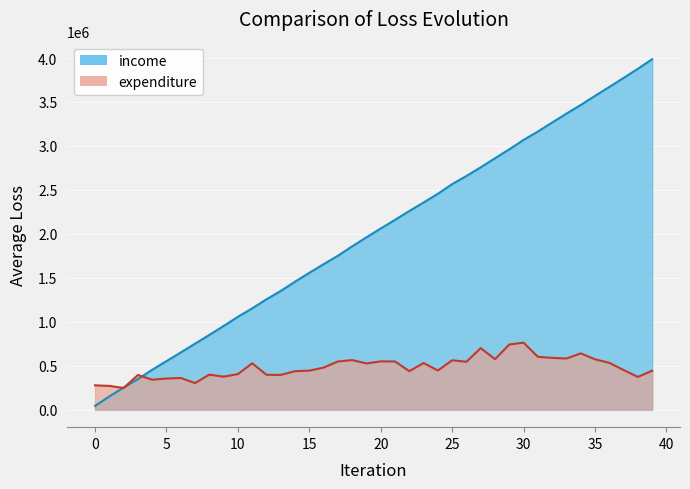

Between which two adjacent categories do expenditure and income first intersect?

1 and 2